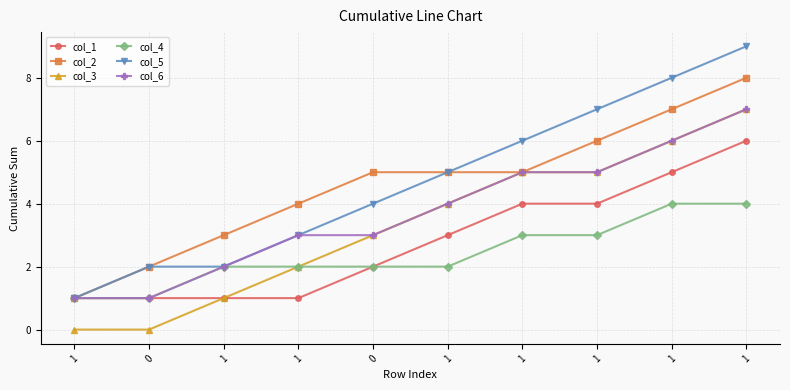

At how many categories does at least one series exceed 0?

10